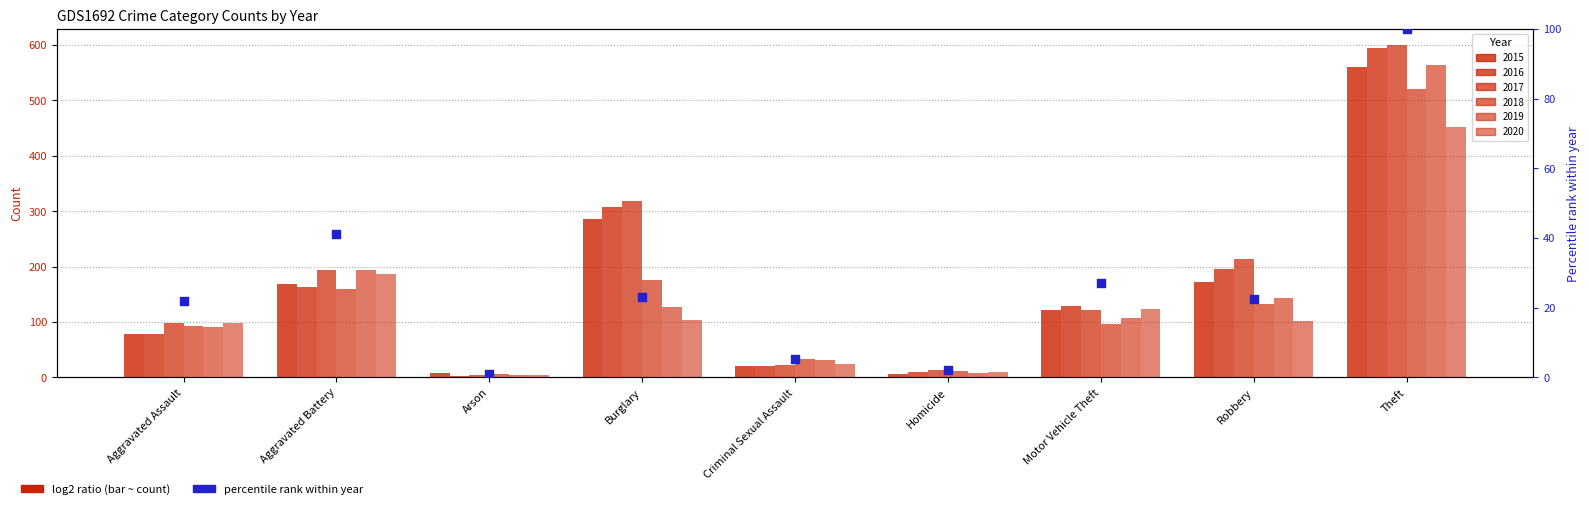

Which has a higher value, Criminal Sexual Assault or Aggravated Battery?

Aggravated Battery